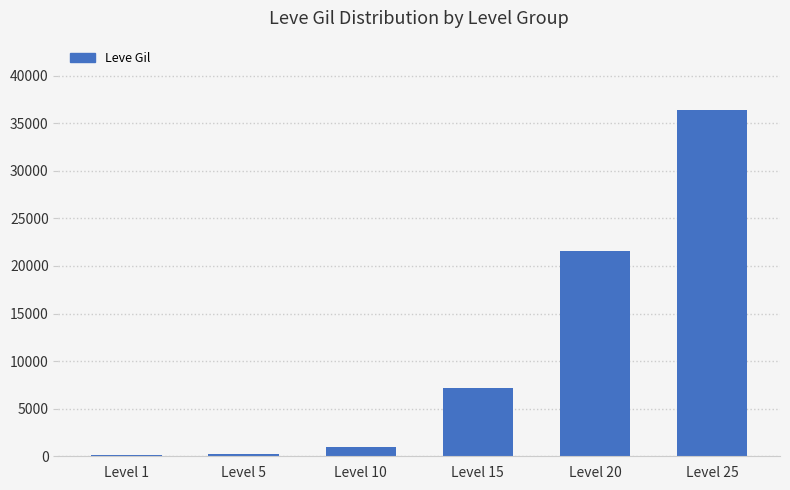

What is the smallest value displayed?

160